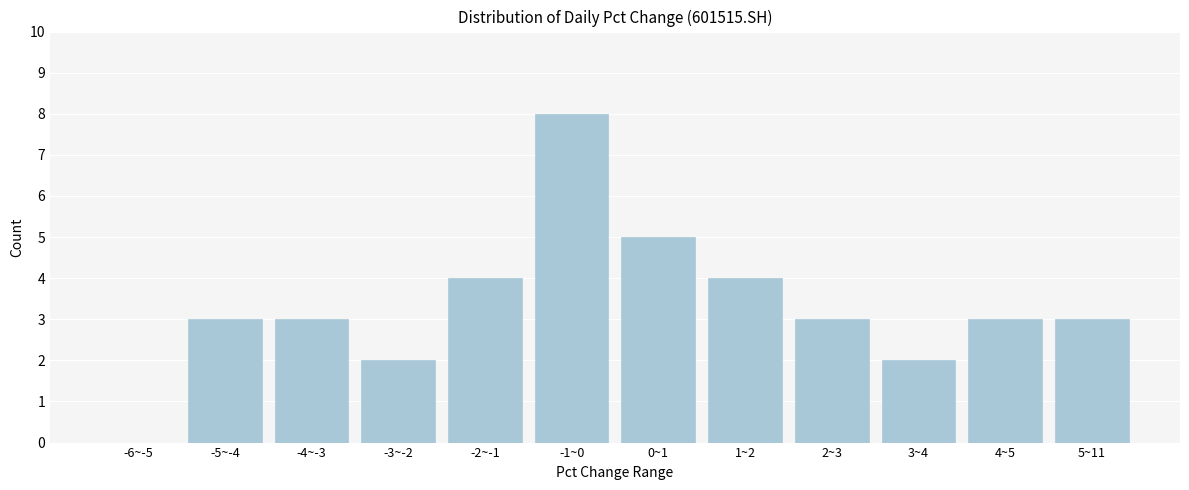

Reading left to right, what are all the values shown in this chart?

-6~-5=0	-5~-4=3	-4~-3=3	-3~-2=2	-2~-1=4	-1~0=8	0~1=5	1~2=4	2~3=3	3~4=2	4~5=3	5~11=3